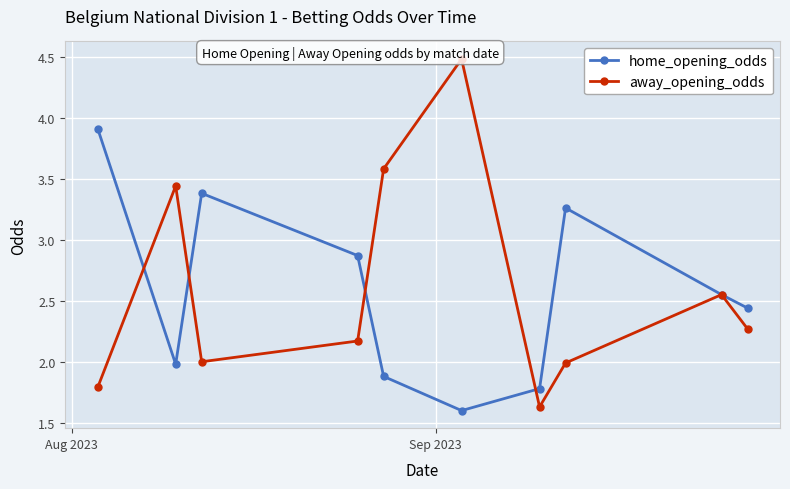

How many lines are shown in the chart?

2